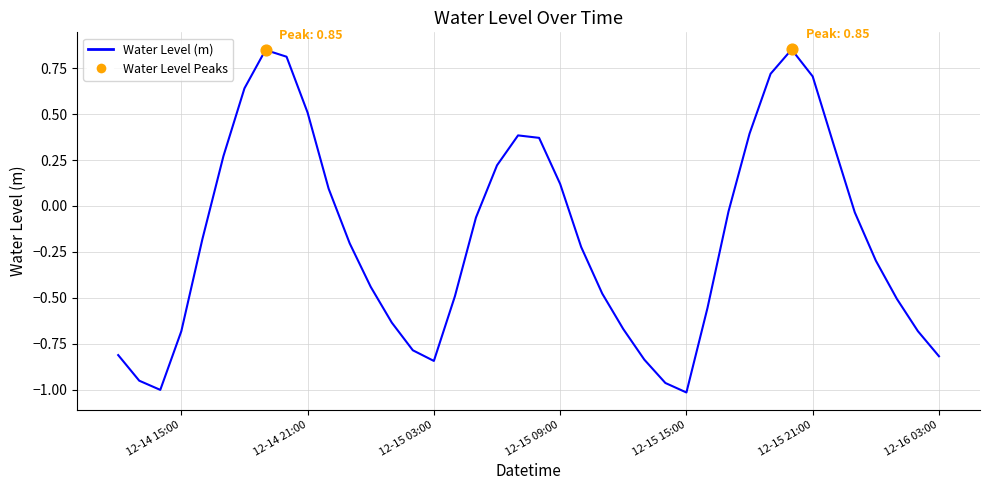

Does the chart have visible grid lines?

Yes